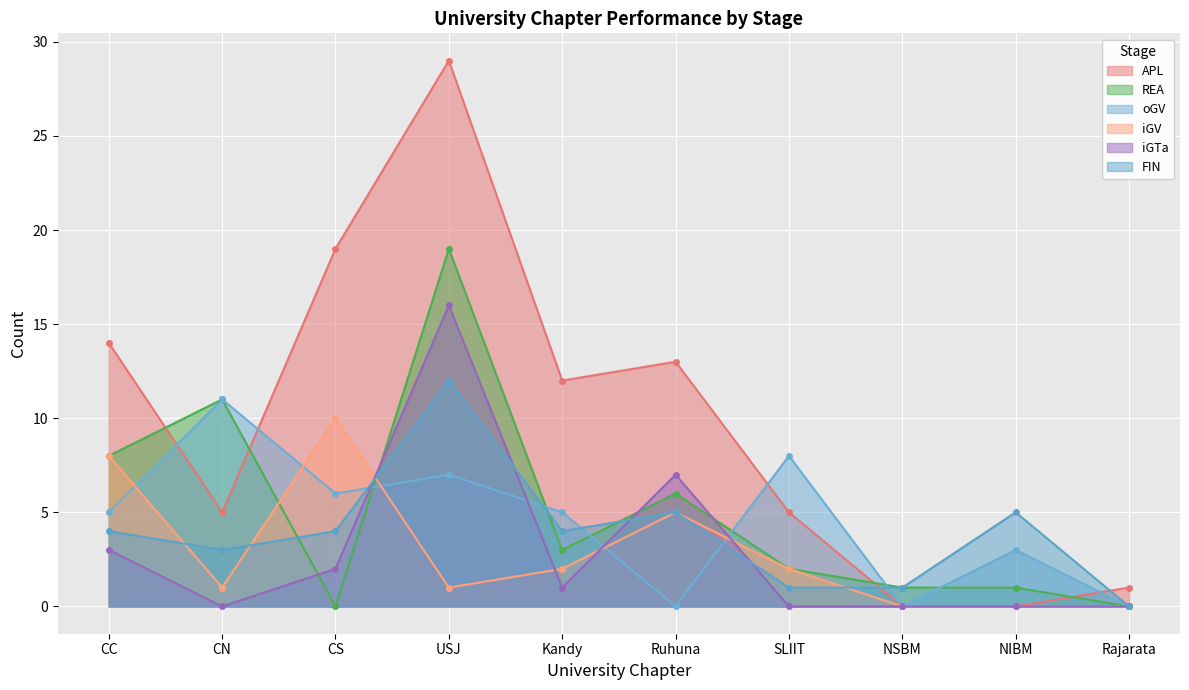

What is the average value of the APL series?

10